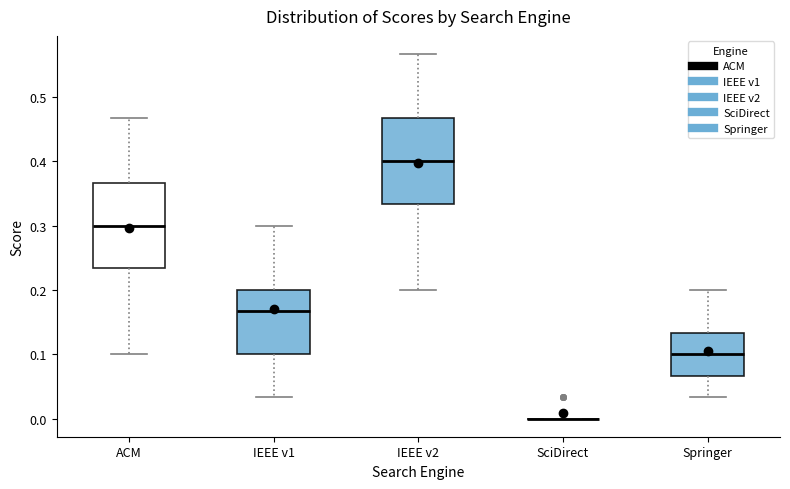

Reading left to right, transcribe this box plot: for each box, give where its median line is, the range the box spans, and where its two whiskers end, as read against the y-axis. The values are not printed on the chart, so give them approximately, as read against the axis.

ACM: median 0.30, box 0.23 to 0.37, whiskers 0.10 to 0.47
IEEE v1: median 0.17, box 0.10 to 0.20, whiskers 0.03 to 0.30
IEEE v2: median 0.40, box 0.33 to 0.47, whiskers 0.20 to 0.57
SciDirect: box collapsed to a line at 0.00, whiskers 0.00 to 0.00
Springer: median 0.10, box 0.07 to 0.13, whiskers 0.03 to 0.20